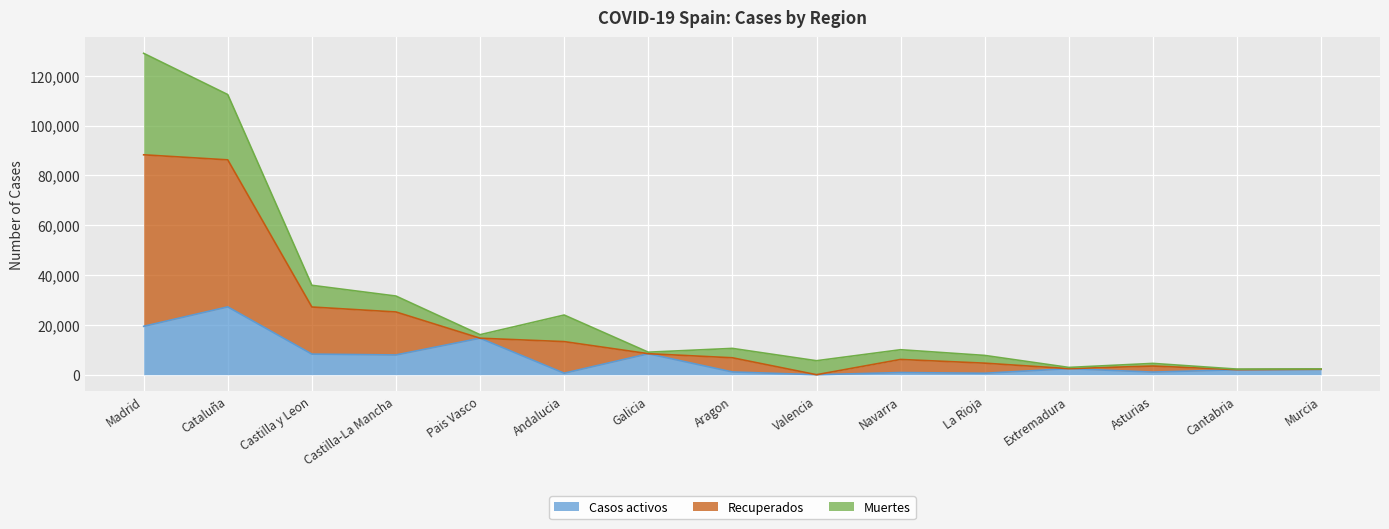

Which series has the largest total across all categories?

Recuperados